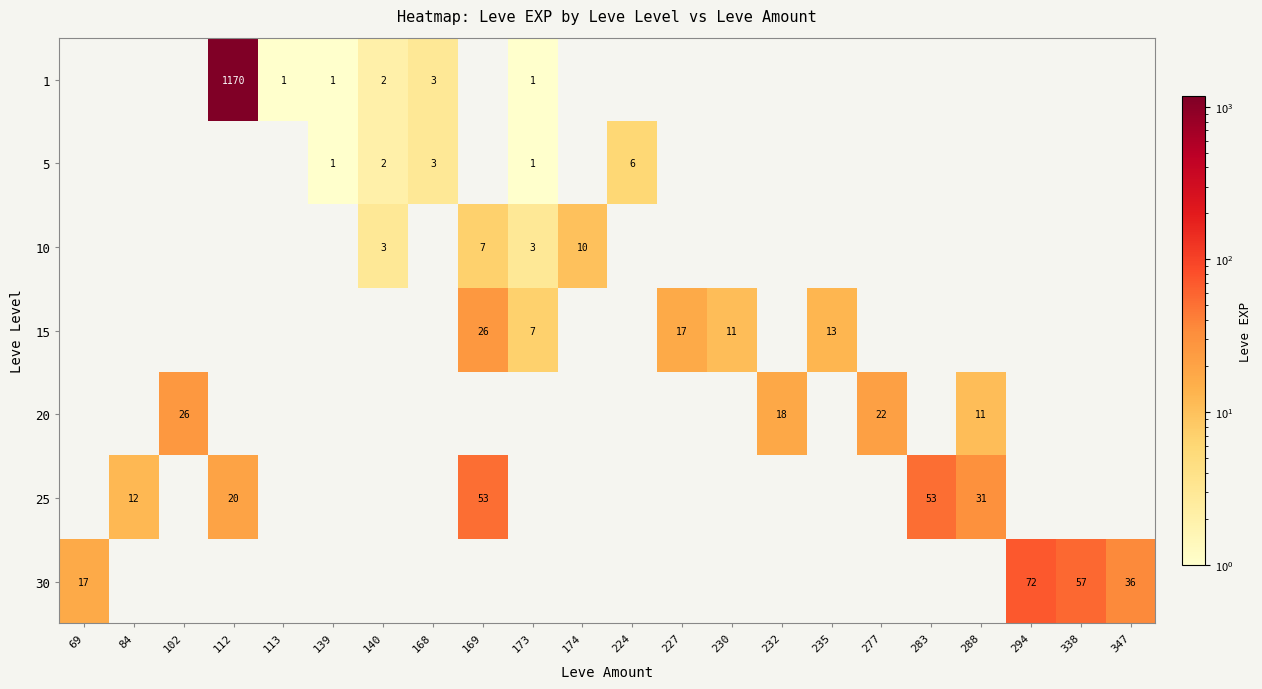

Is it true that 10 equals 4 at 140?

False